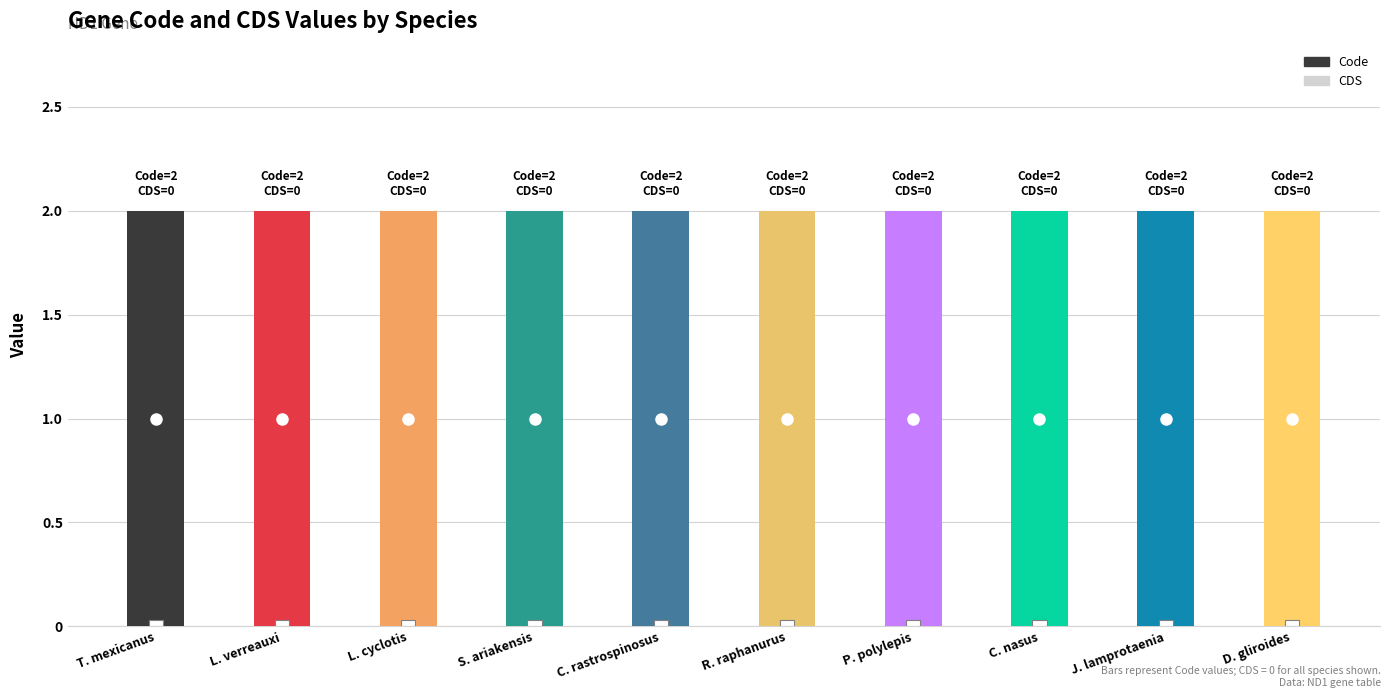

Reading left to right, what are all the values shown in this chart?

Code: Triphoturus mexicanus=2	Leptotila verreauxi=2	Loxodonta cyclotis=2	Salanx ariakensis=2	Chionodraco rastrospinosus=2	Rhyncholestes raphanurus=2	Pseudochondrostoma polylepis=2	Coregonus nasus=2	Jenkinsia lamprotaenia=2	Dromiciops gliroides=2
CDS: Triphoturus mexicanus=0	Leptotila verreauxi=0	Loxodonta cyclotis=0	Salanx ariakensis=0	Chionodraco rastrospinosus=0	Rhyncholestes raphanurus=0	Pseudochondrostoma polylepis=0	Coregonus nasus=0	Jenkinsia lamprotaenia=0	Dromiciops gliroides=0